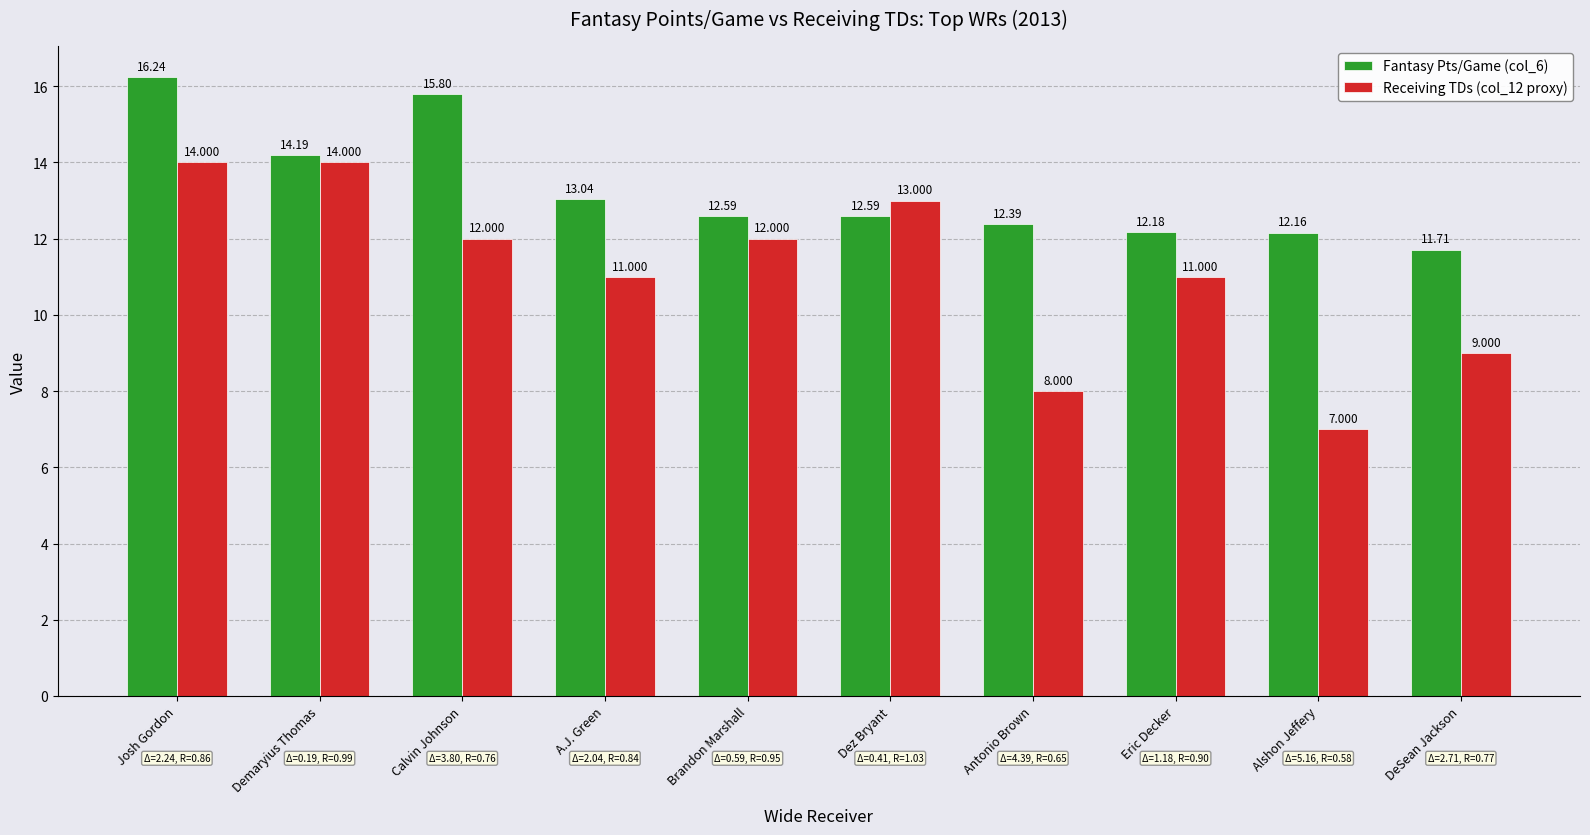

At Brandon Marshall, list the series in order from largest to smallest.

Fantasy Pts/Game (col_6), Receiving TDs (col_12 proxy)